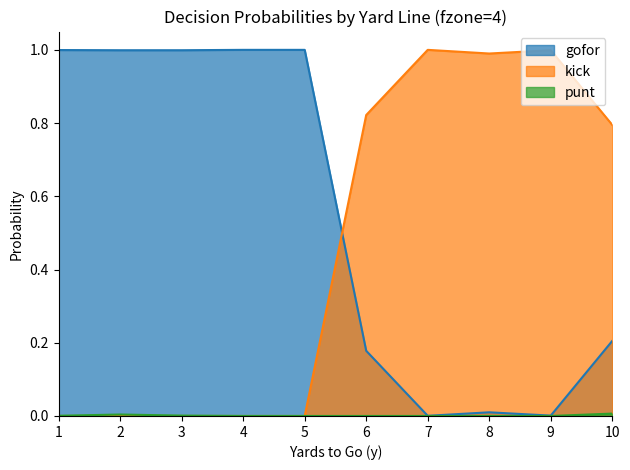

Which series has the largest total across all categories?

gofor